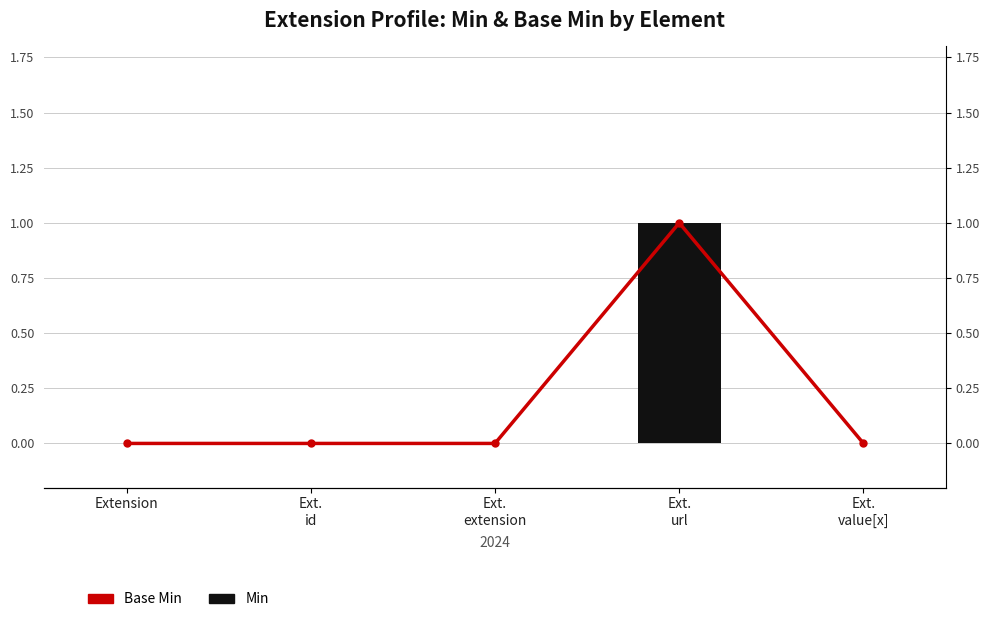

Reading left to right, what are all the values shown in this chart?

Min: 0	0	0	1	0
Base Min: 0	0	0	1	0